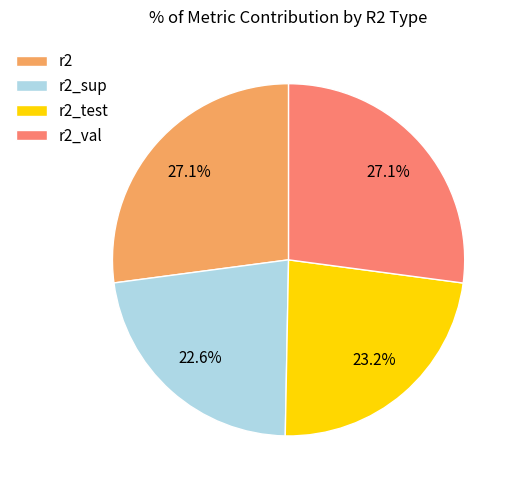

What percentage is the r2_val slice, to the nearest percent?

27%